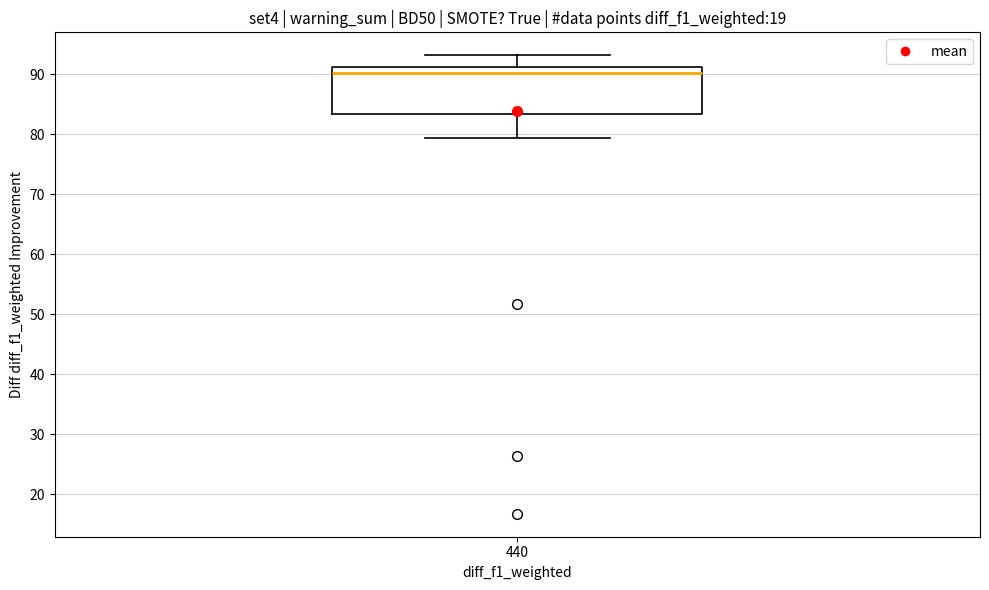

Read this box plot against the y-axis: the position of the median line, the range covered by the box, and the ends of both whiskers. The values are not printed on the chart, so give them approximately, as read against the axis.

median 90, box 83 to 91, whiskers 79 to 93